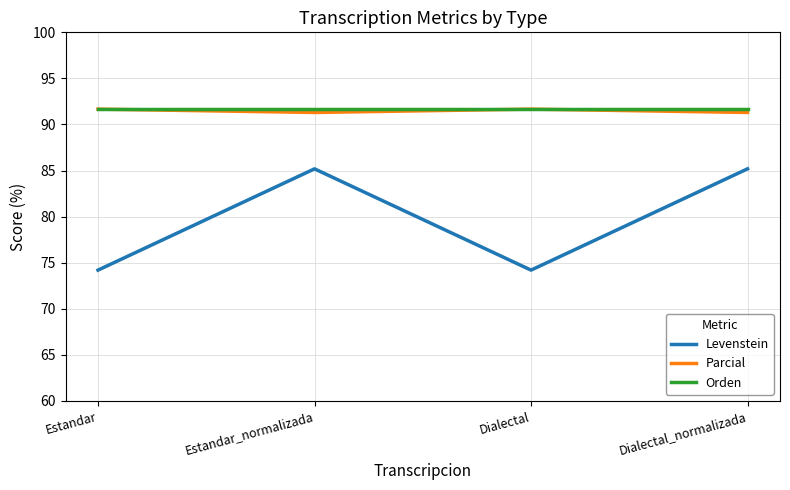

Which series has the largest range (max minus min)?

Levenstein